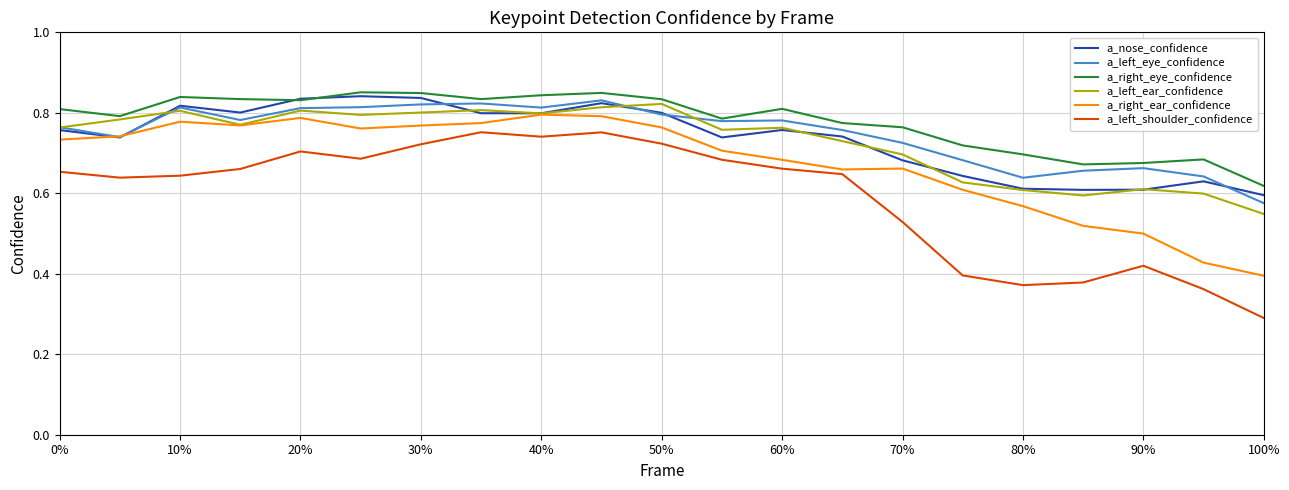

Which series has the widest spread of values?

a_left_shoulder_confidence